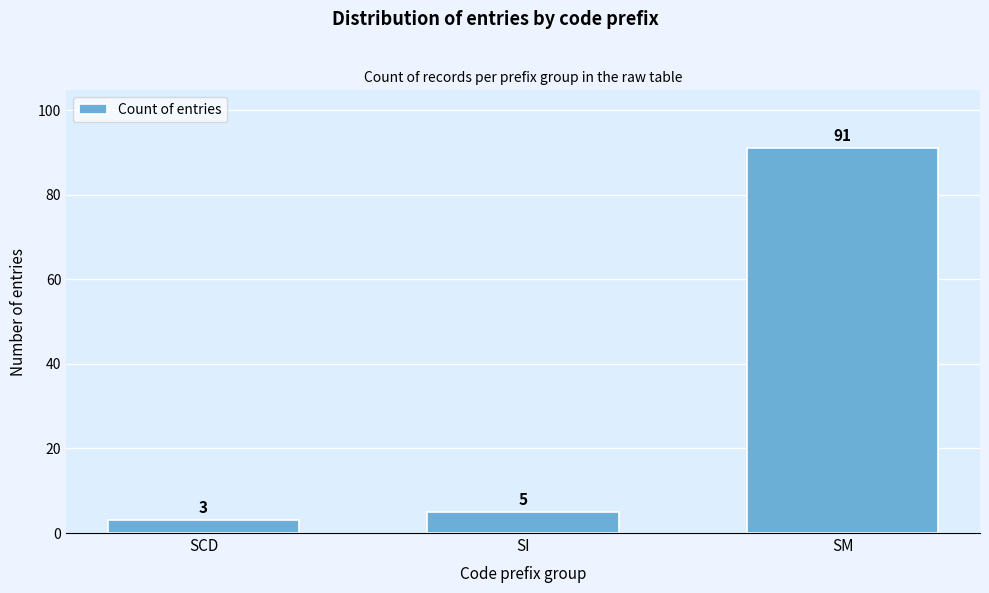

Reading left to right, list all the values displayed in this chart.

SCD=3	SI=5	SM=91